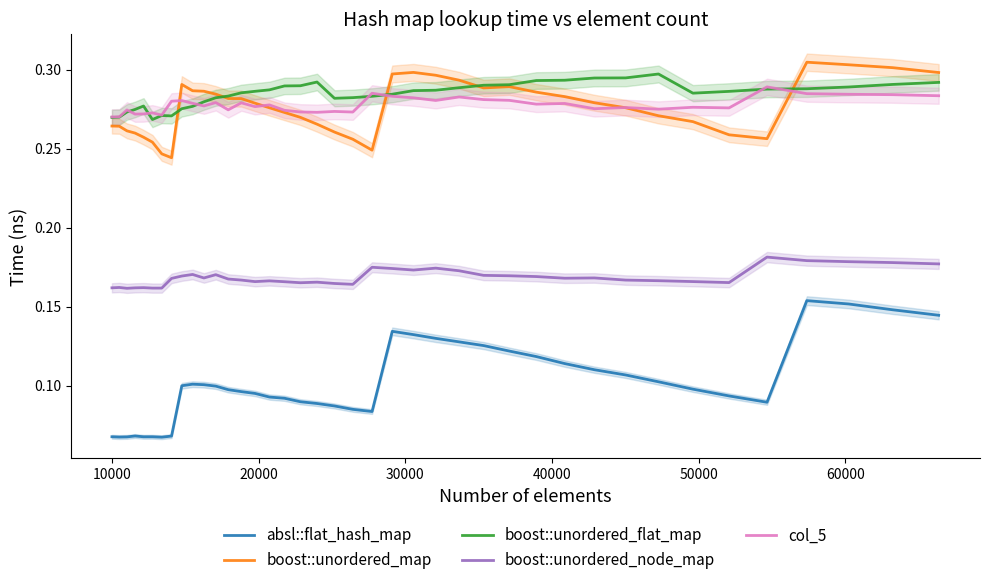

True or false: boost::unordered_node_map and boost::unordered_map intersect in this chart.

False